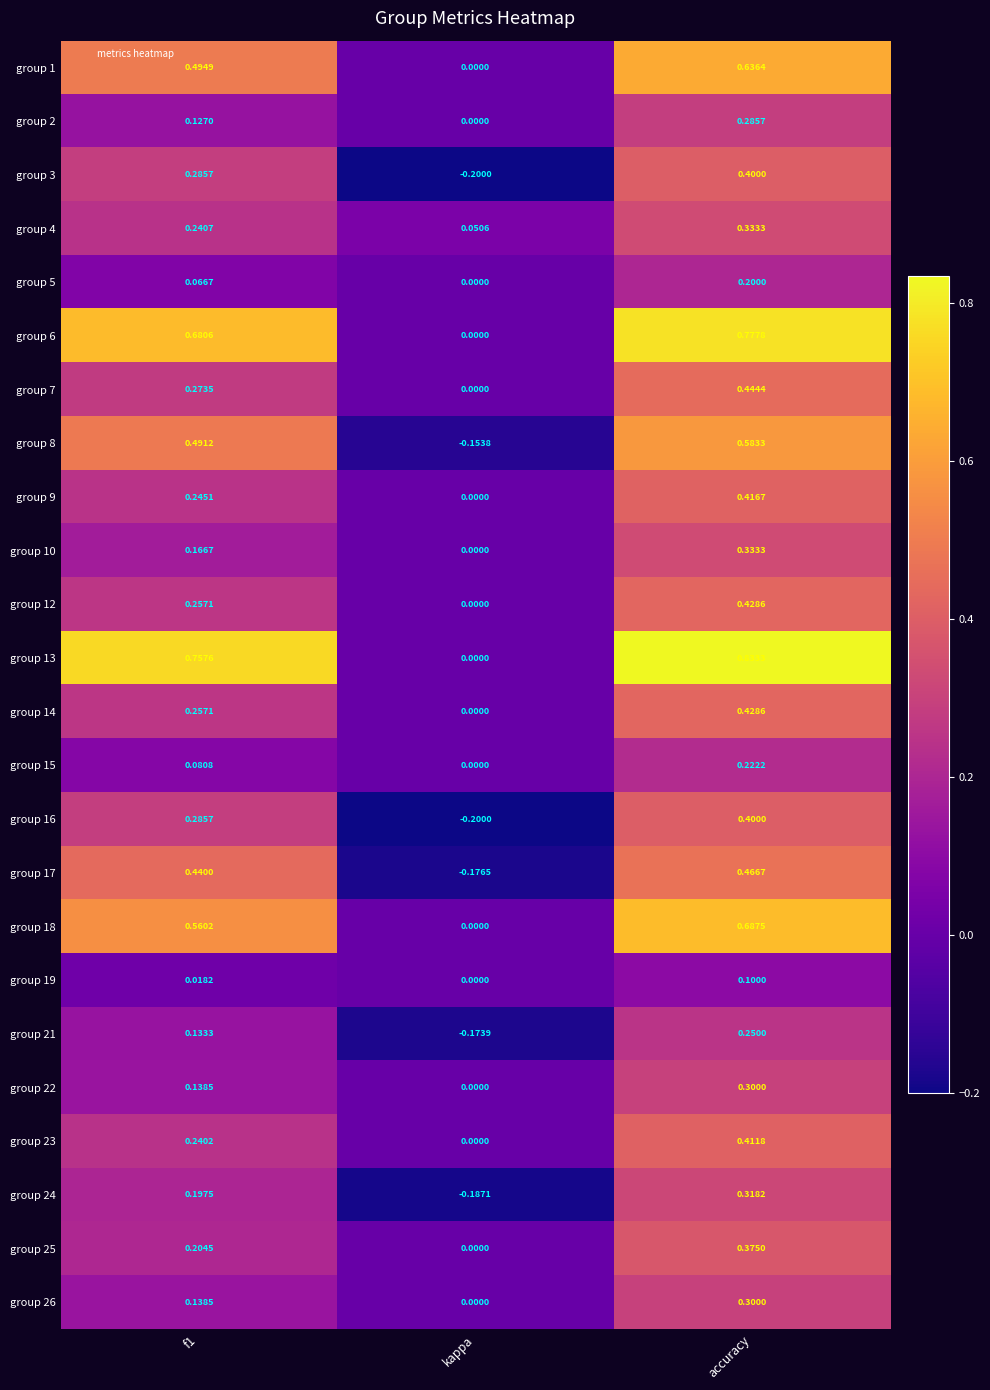

Where is group 15 nearest to the value 0?

kappa